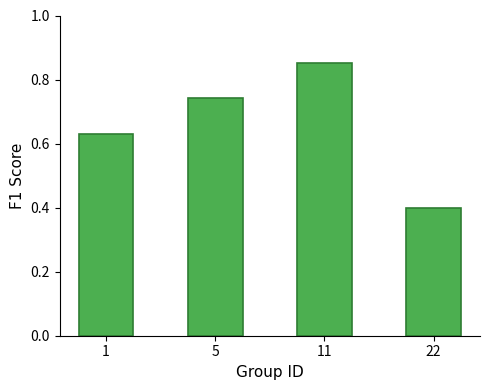

What is the smallest value displayed?

0.4